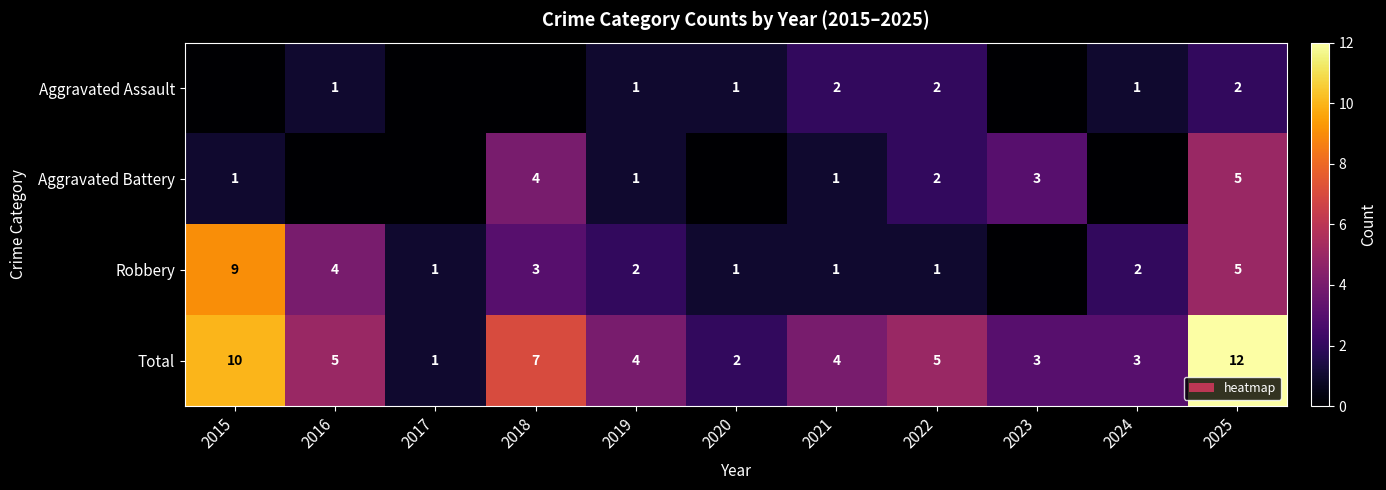

Read the Total value at 2023.

3